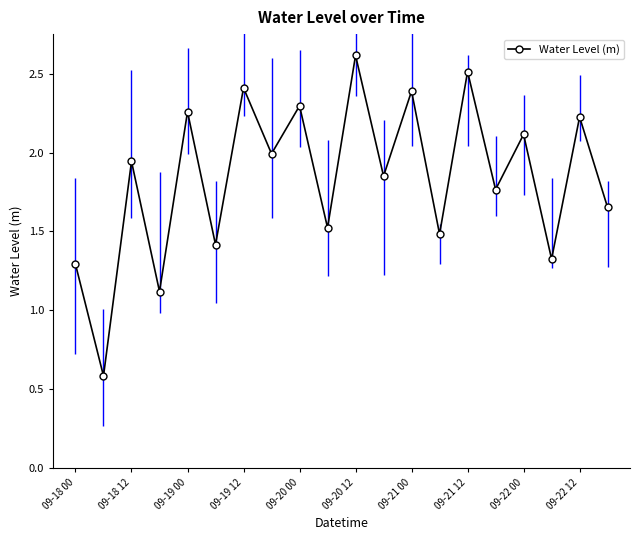

What is the minimum value shown in the chart?

0.6